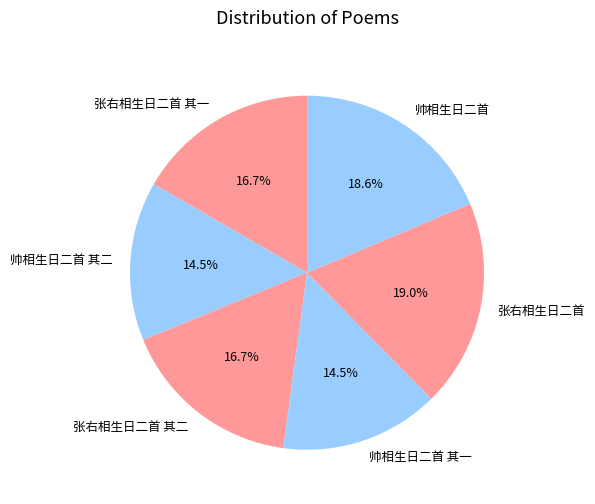

Approximately how many times larger is the value at 帅相生日二首 compared to 张右相生日二首?

1.0